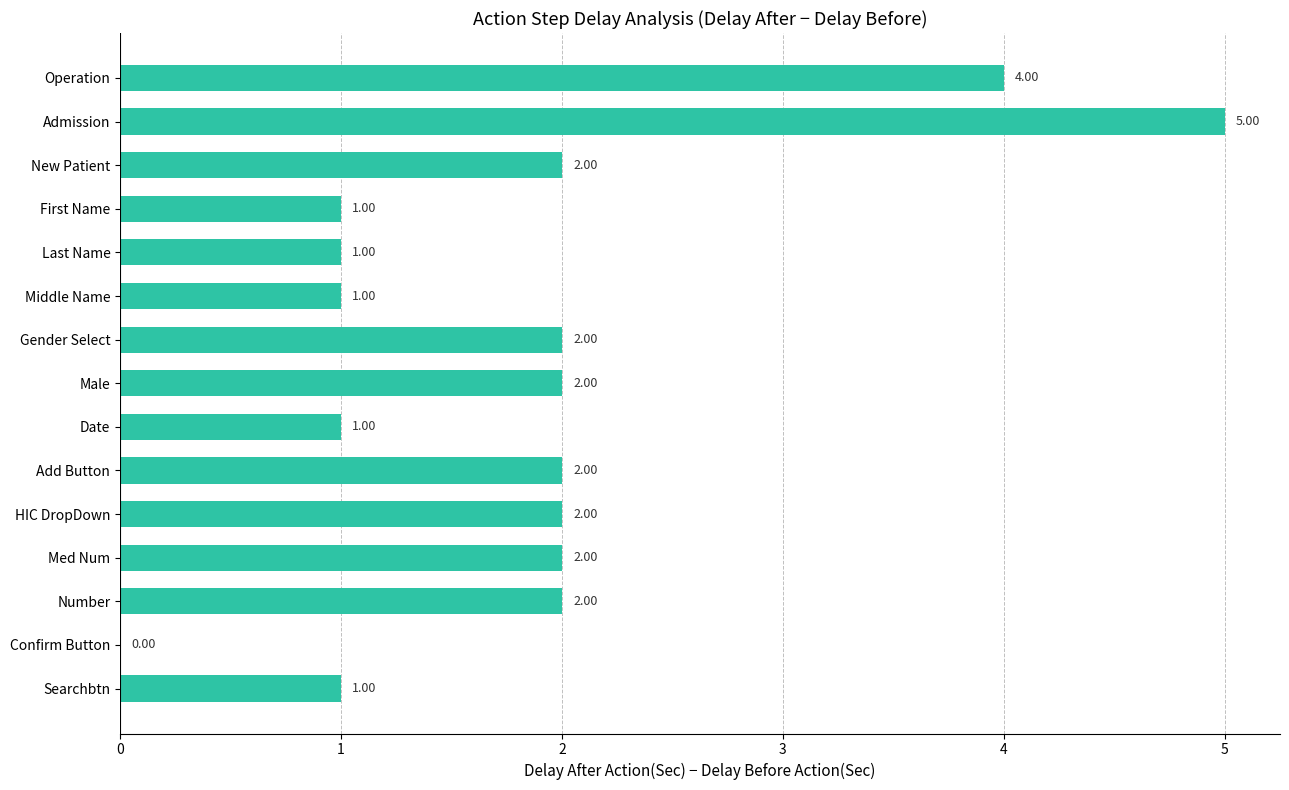

What is the sum of all values?

28